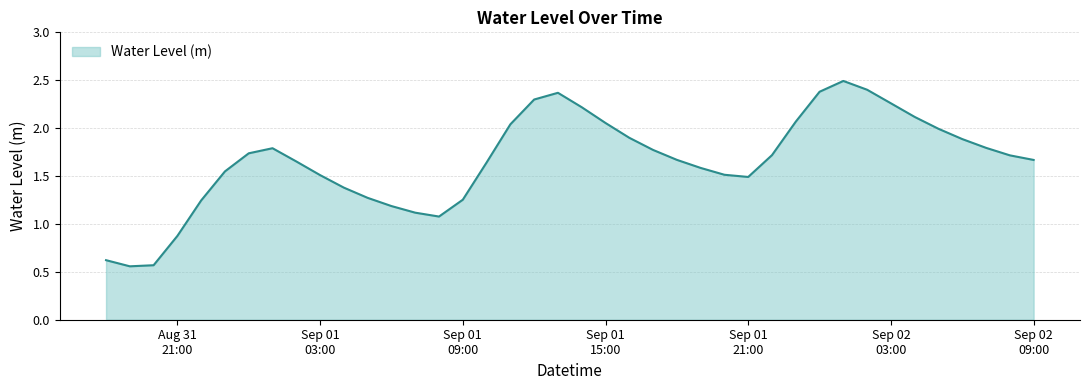

What is the greatest value displayed?

2.5